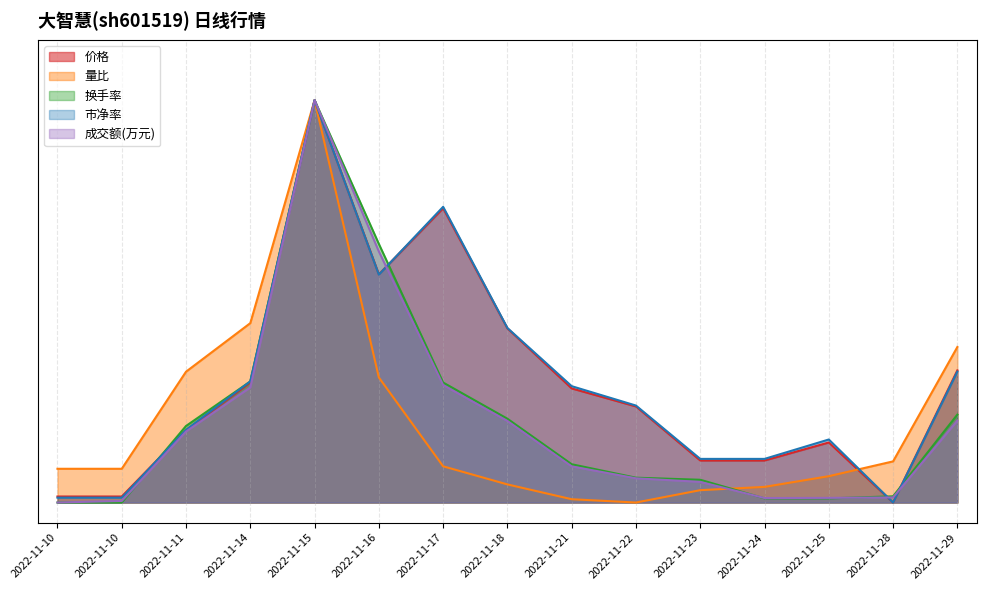

At how many categories does at least one series exceed 0?

15